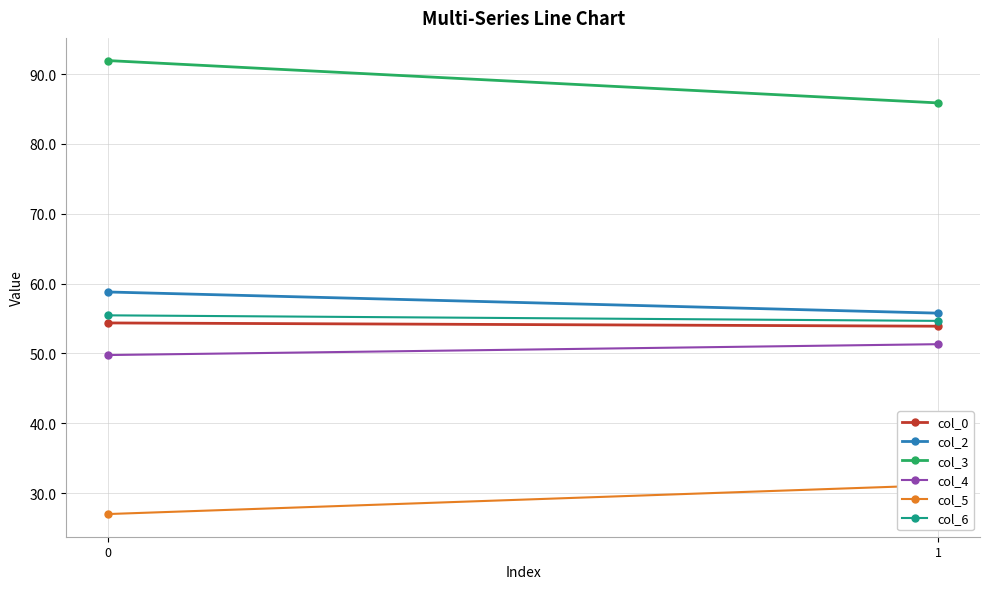

The col_5 series shows 27.0 at 0. True or false?

True